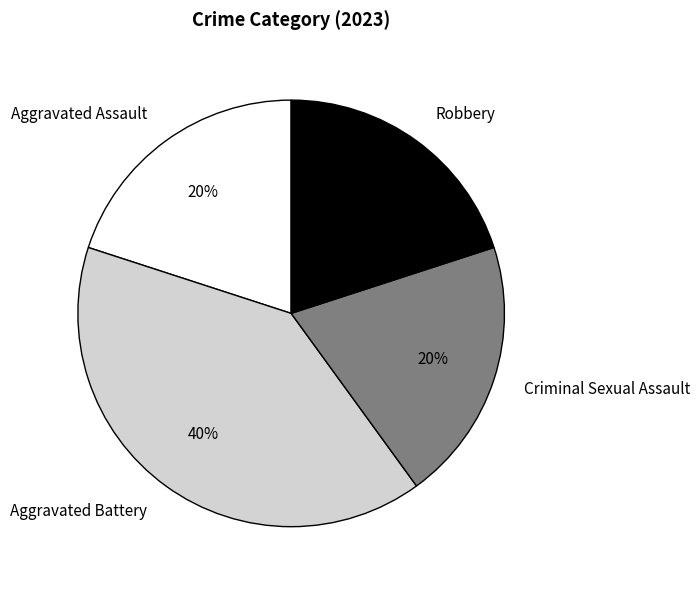

Approximately how many times larger is the value at Aggravated Assault compared to Robbery?

1.0